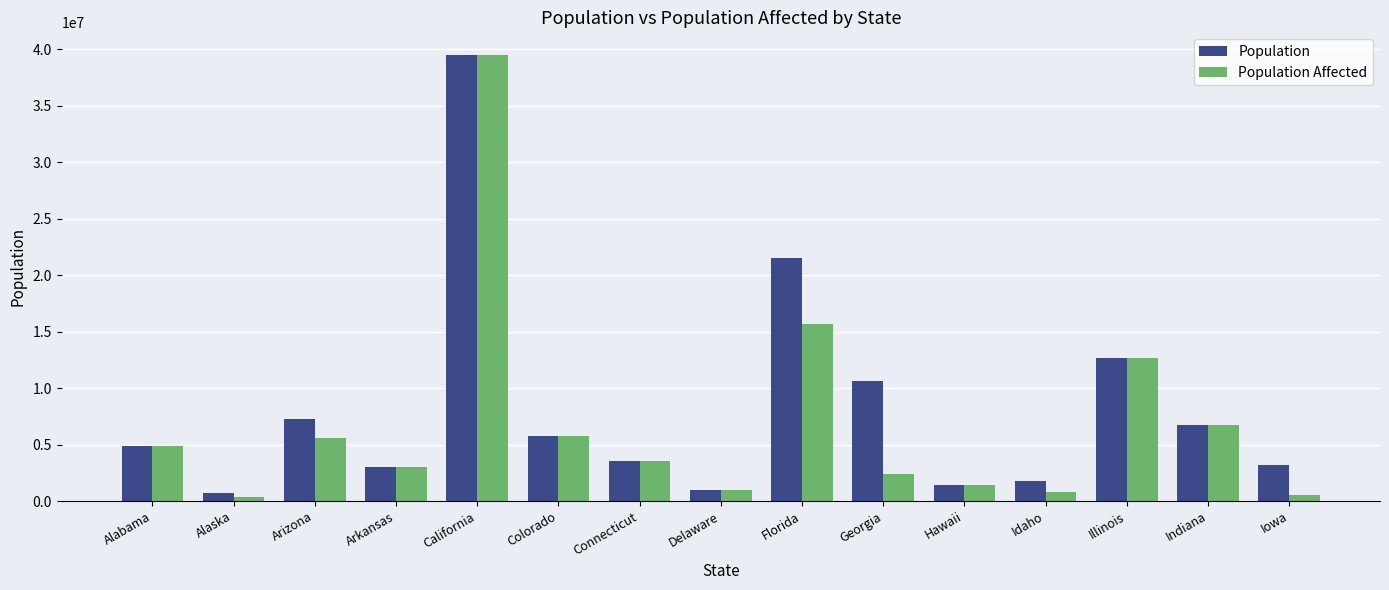

What are all the series names shown in the legend?

Population, Population Affected